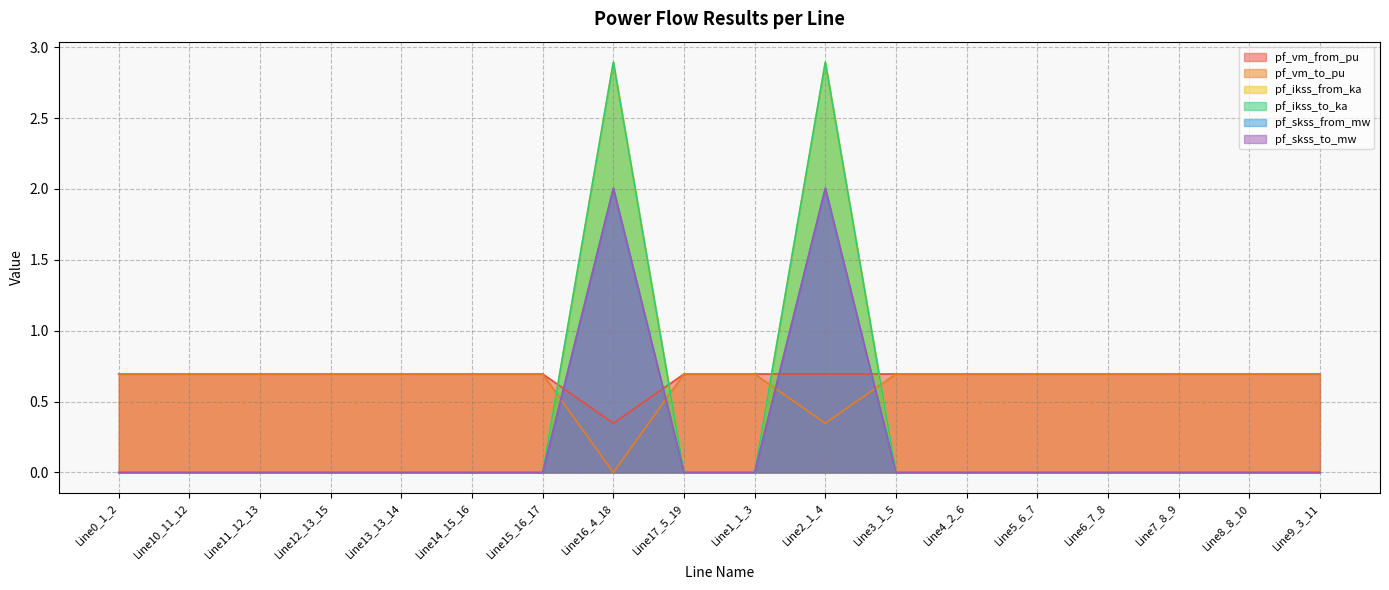

What is the label of the 4th point from the right?

Line6_7_8